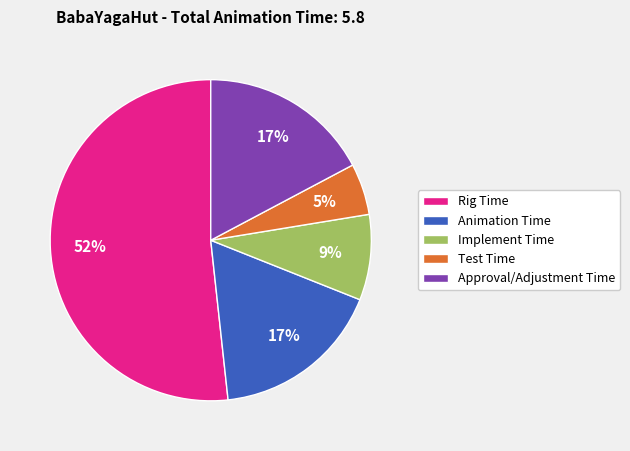

To the nearest percent, what portion does Test Time represent?

5%